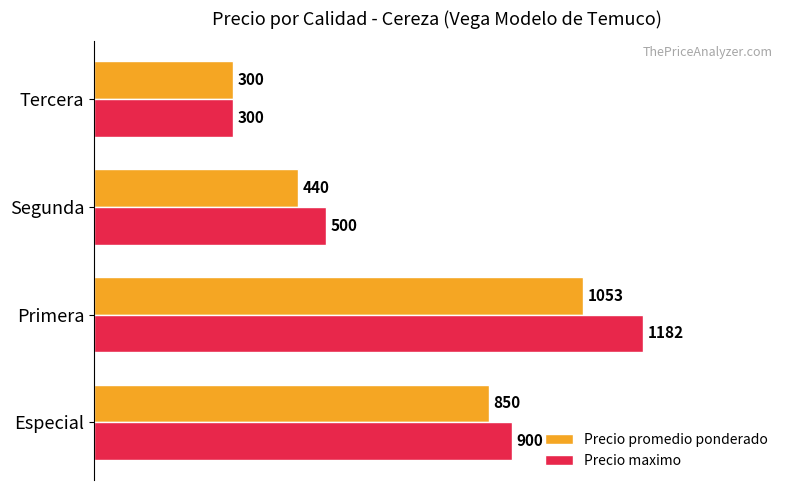

List the labels in order of Precio maximo value, largest first.

Primera, Especial, Segunda, Tercera